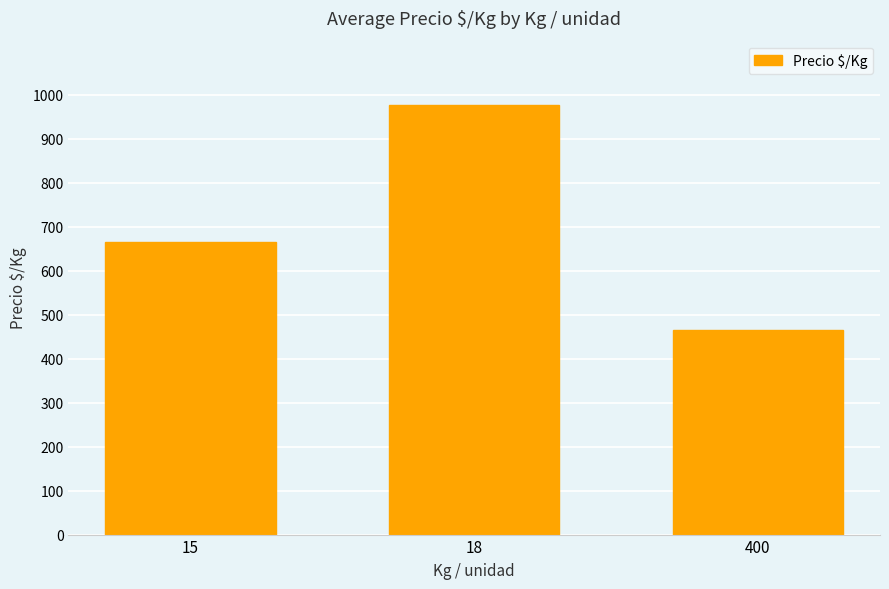

What is the difference between the values at 18 and 400?

511.2